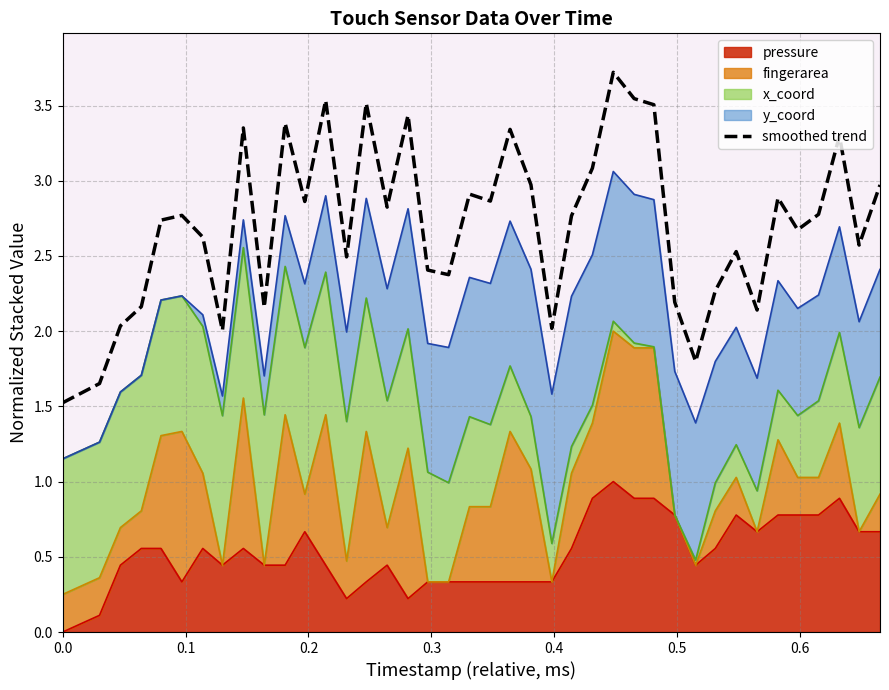

How many data points are above 2?

37